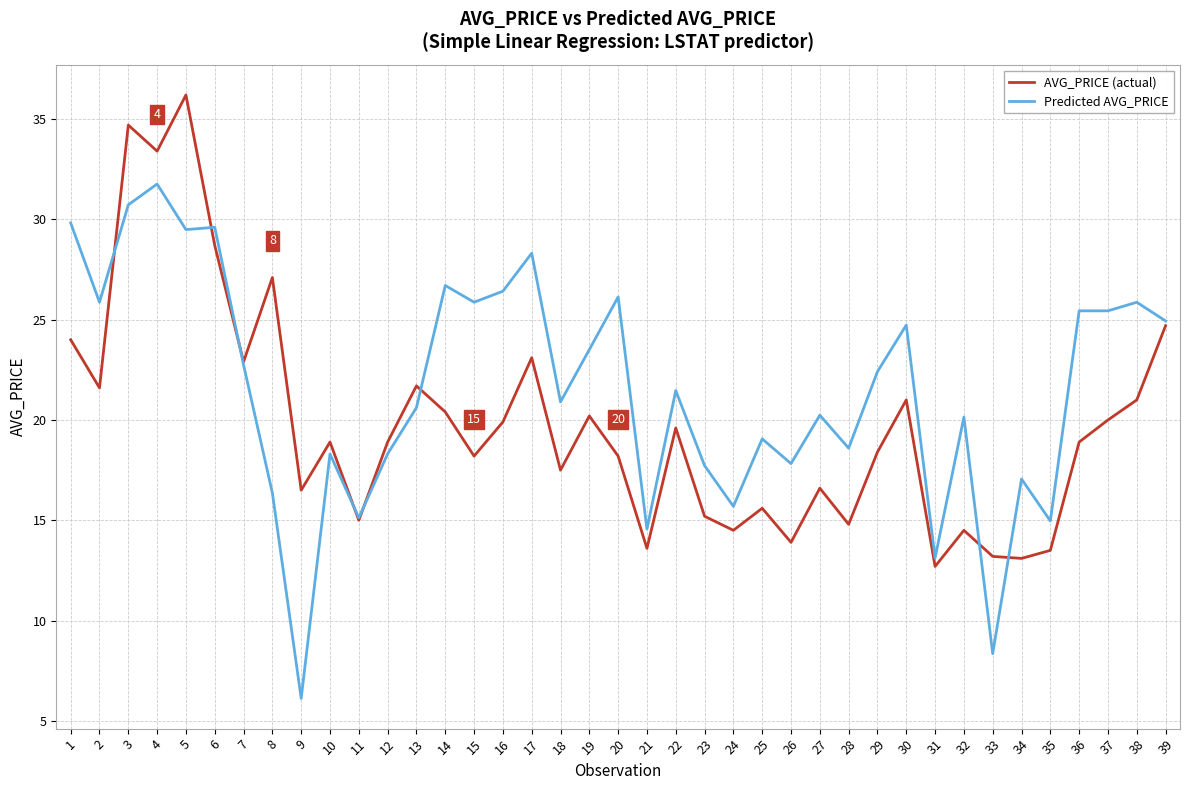

At which label does Predicted AVG_PRICE first exceed 21?

1